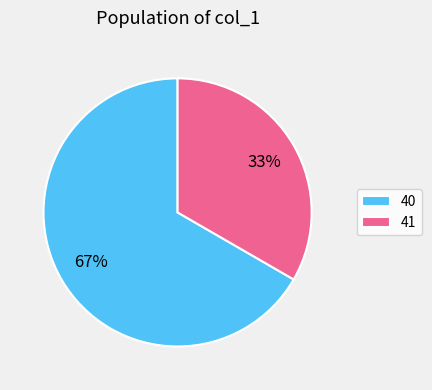

What percentage is the 41 slice, to the nearest percent?

33%